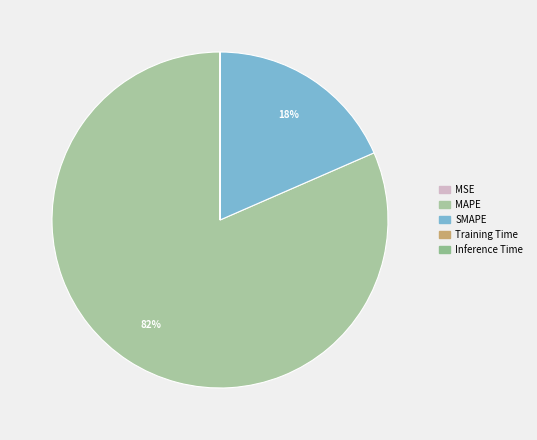

Is there a majority slice in this chart?

Yes